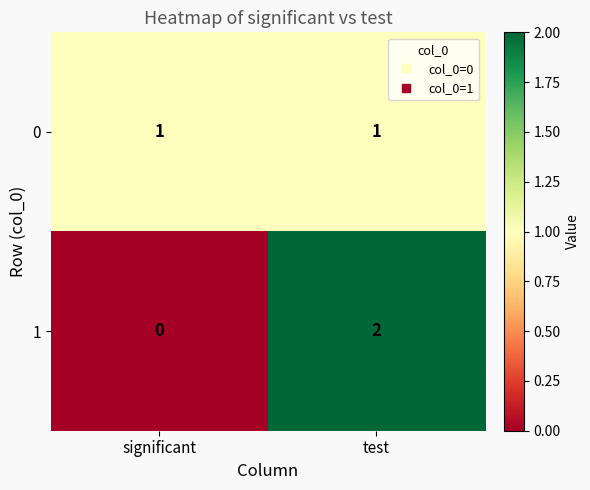

Which series changed the most between significant and test?

1